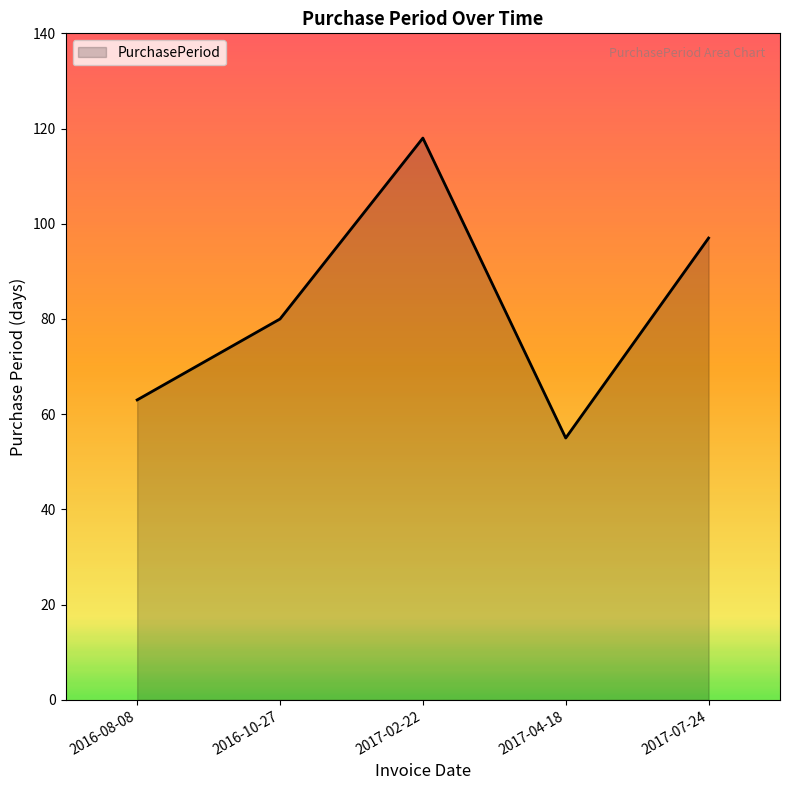

What position from the left is 2017-04-18?

4